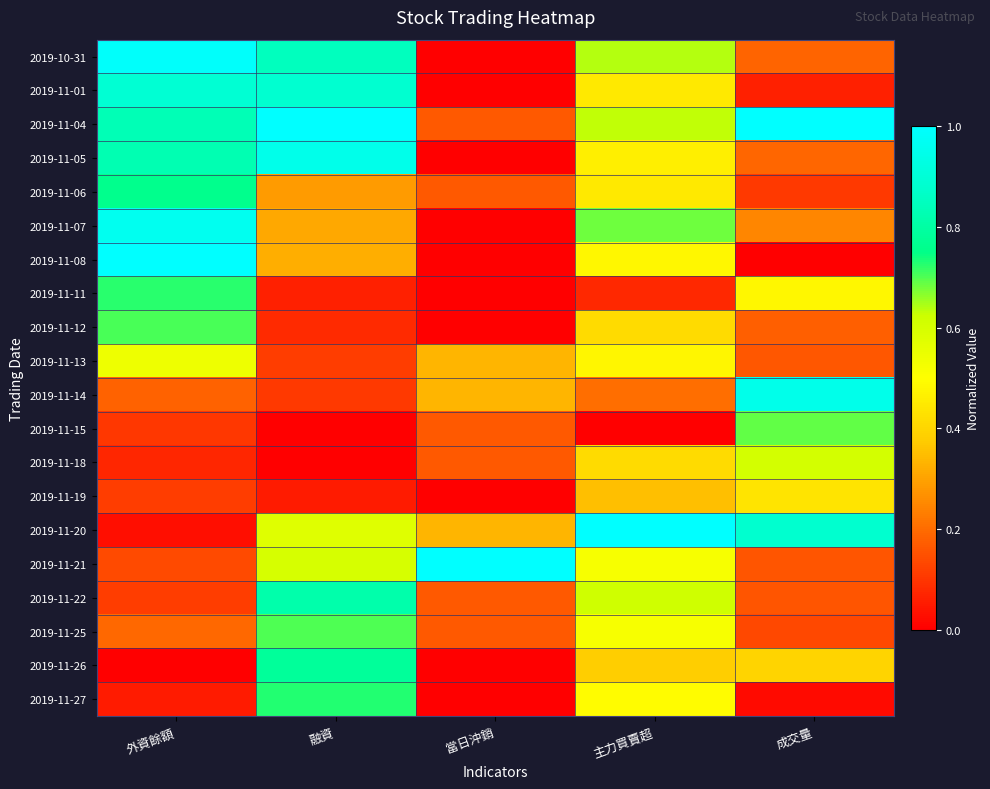

Which category has the highest value across all series?

融資